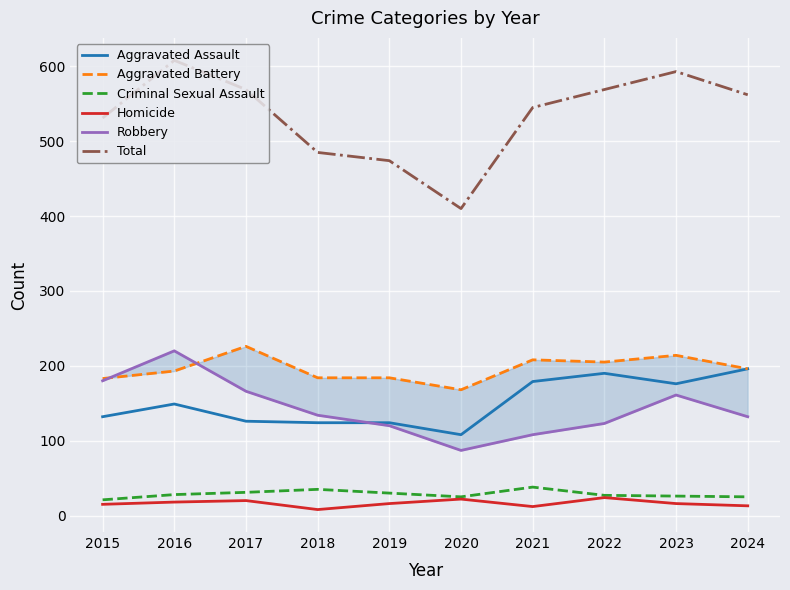

True or false: Robbery and Criminal Sexual Assault cross at least once.

False